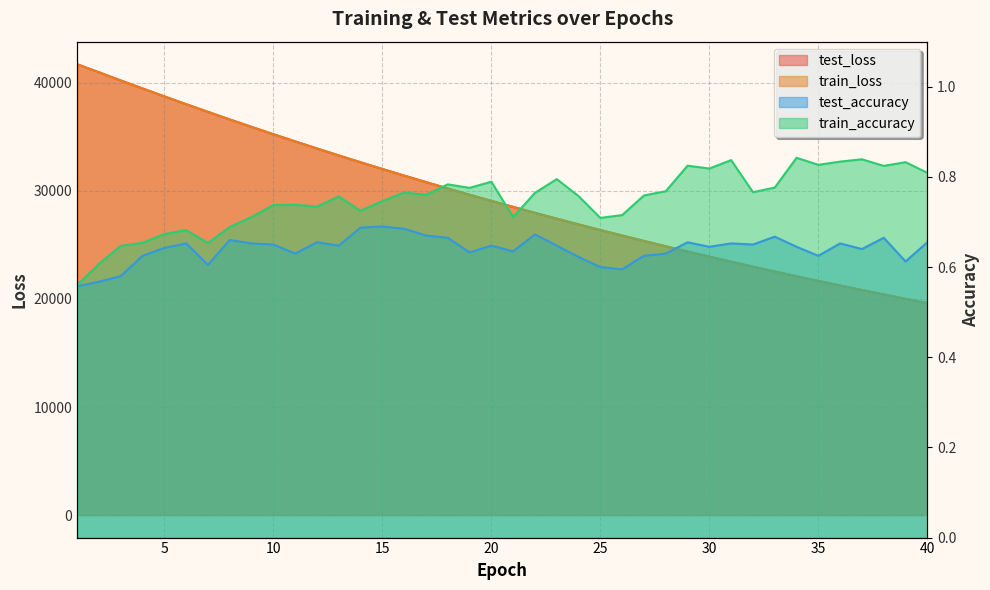

Is the value of train_loss at 35 greater than the value of train_accuracy at 40?

Yes